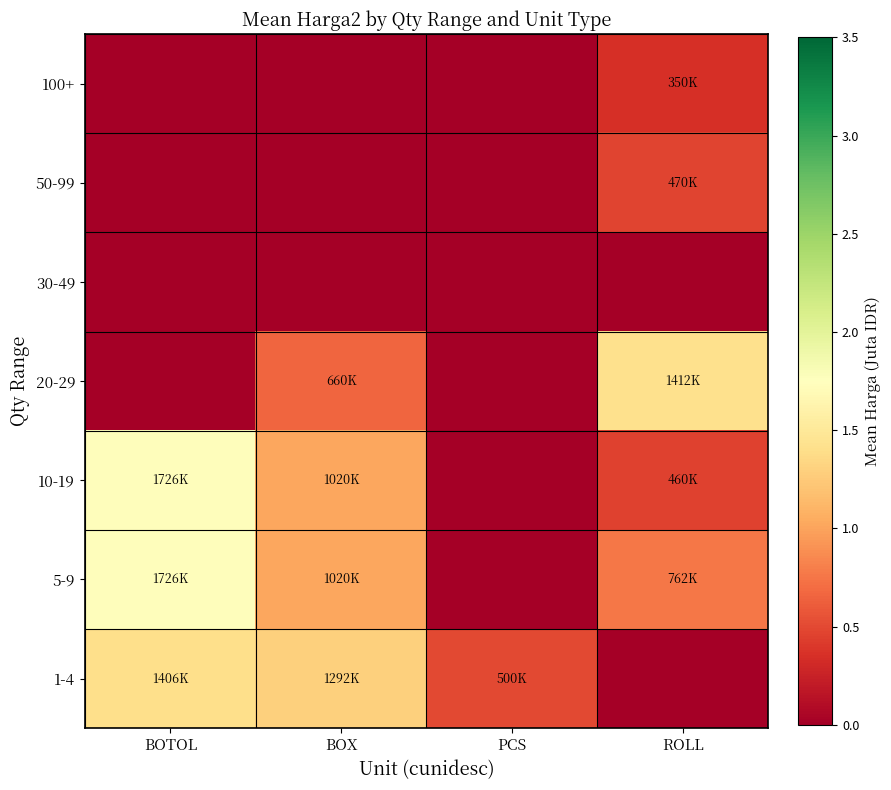

At how many categories does at least one series exceed 1?

3